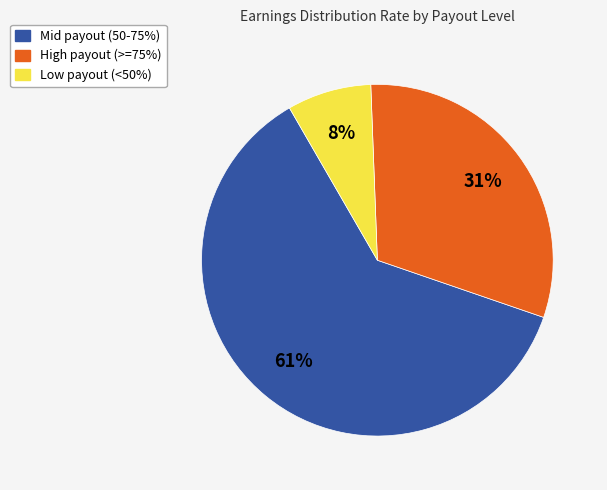

Is there any slice that represents more than half of the pie?

Yes